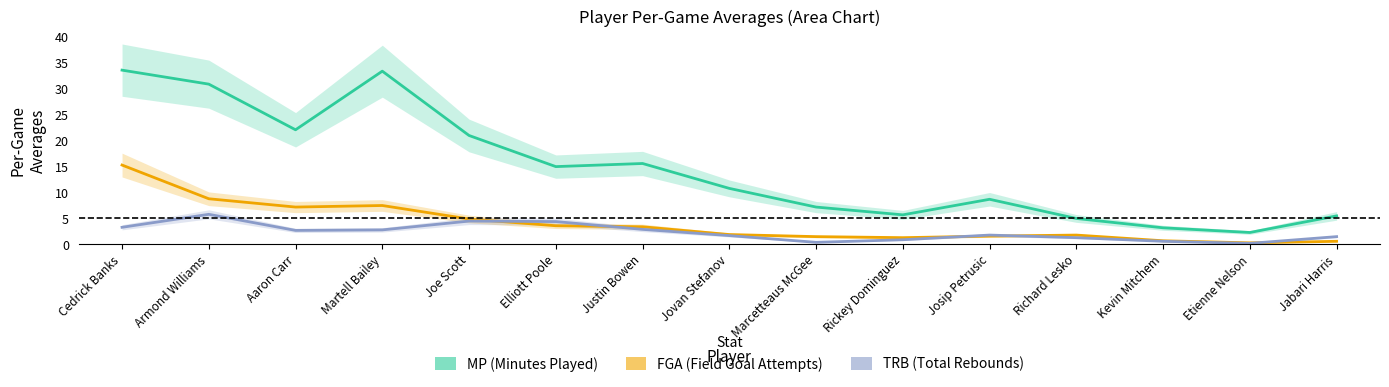

What is the approximate value of MP (Minutes Played) at Rickey Dominguez?

5.7